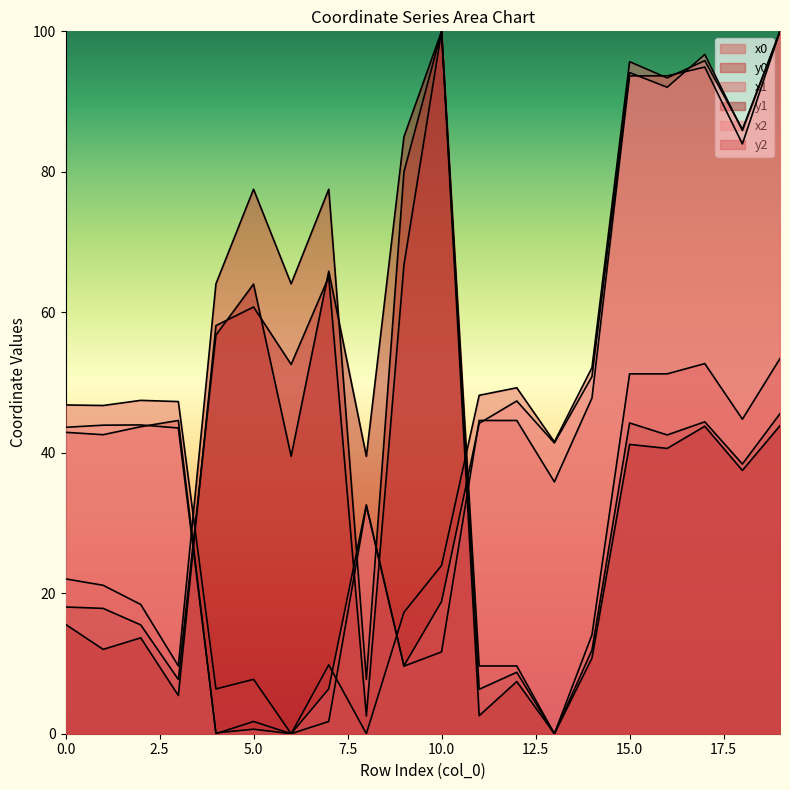

At which category does y1 reach its first local valley?

3